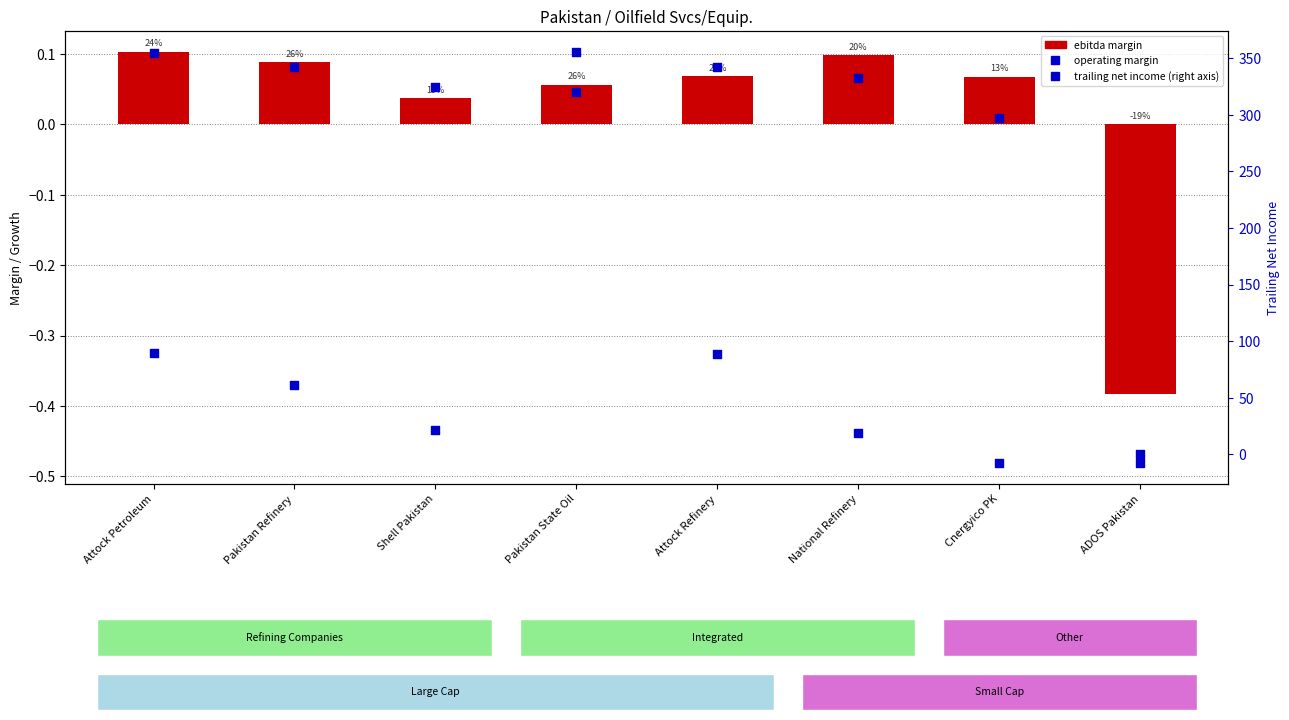

Which series contains the lowest Y value?

trailing_net_income